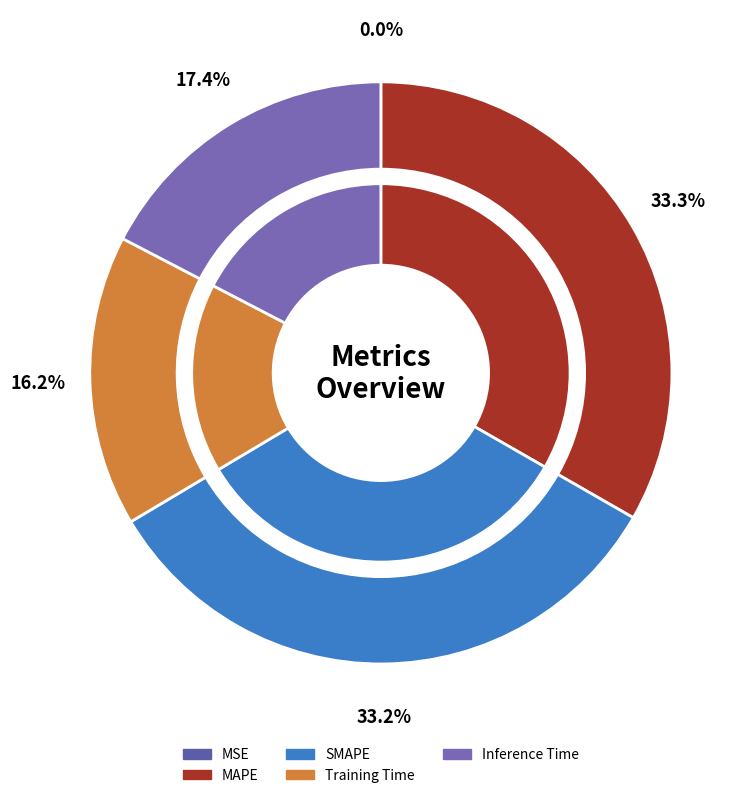

How many slices are in this pie chart?

5